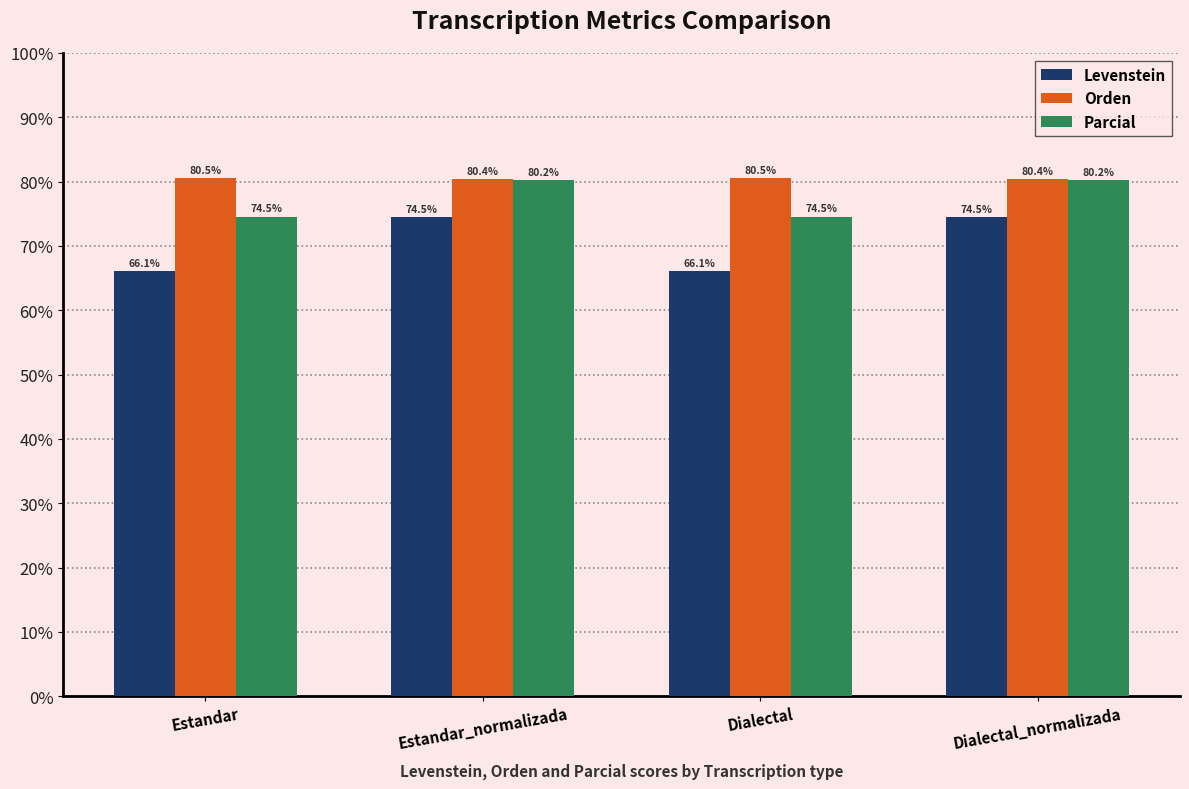

How many data points in Parcial are above 80?

2